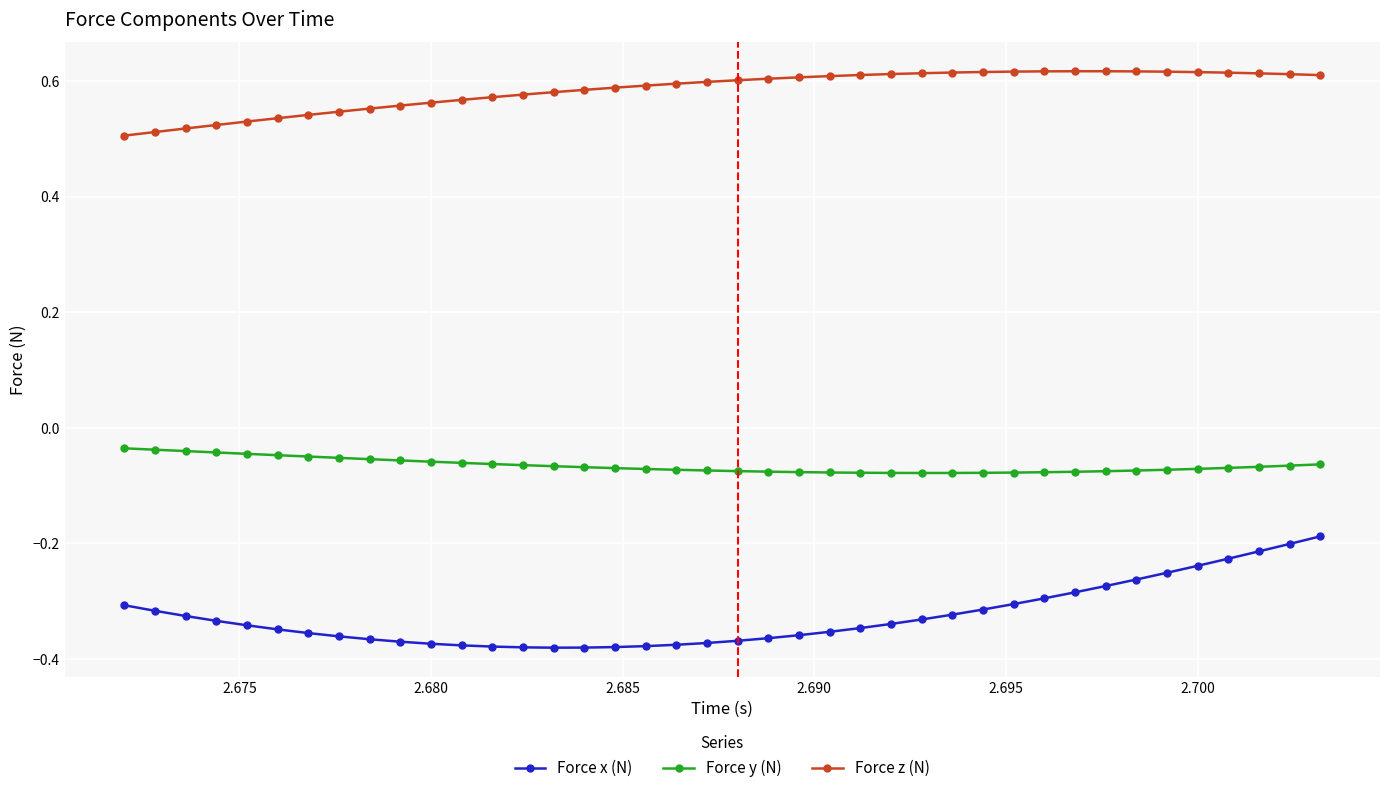

List the series in order of their overall mean, lowest first.

Force x (N), Force y (N), Force z (N)